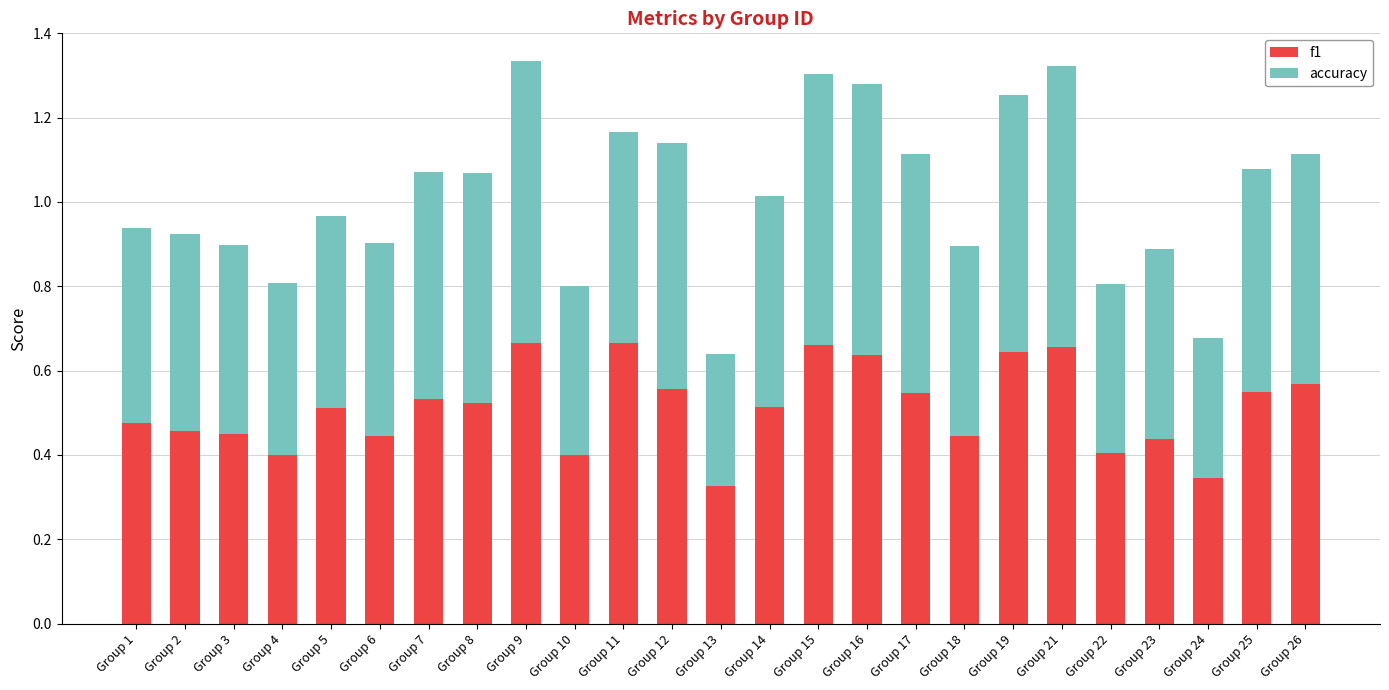

How many bars are there in total?

25